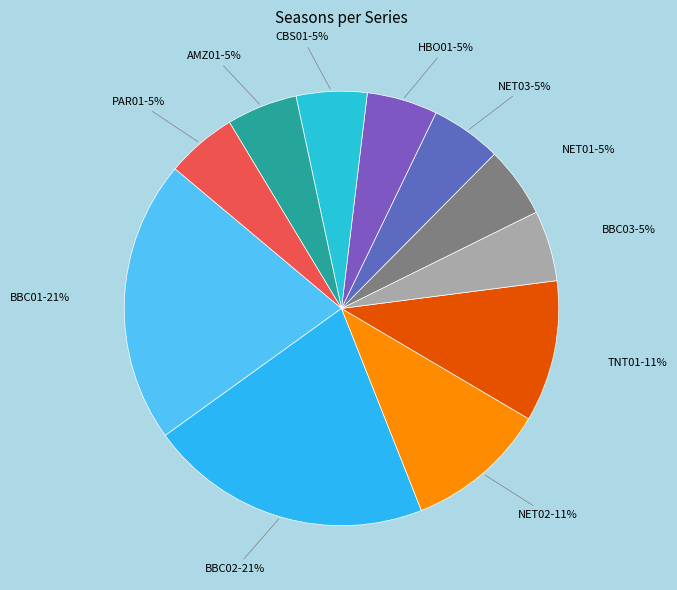

How many segments does this pie chart have?

11